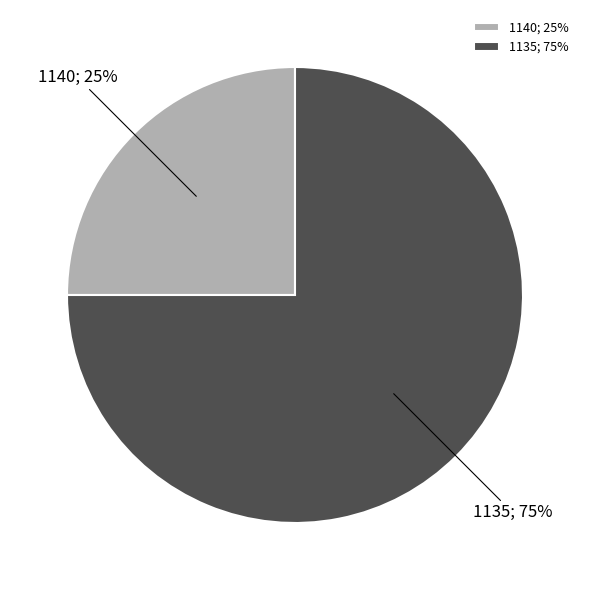

How many segments does this pie chart have?

2